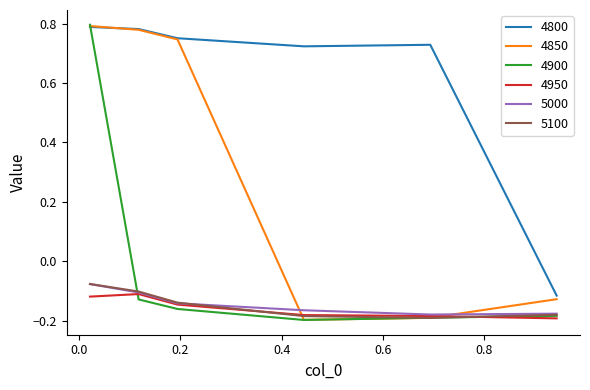

True or false: 4950 and 4800 cross at least once.

False